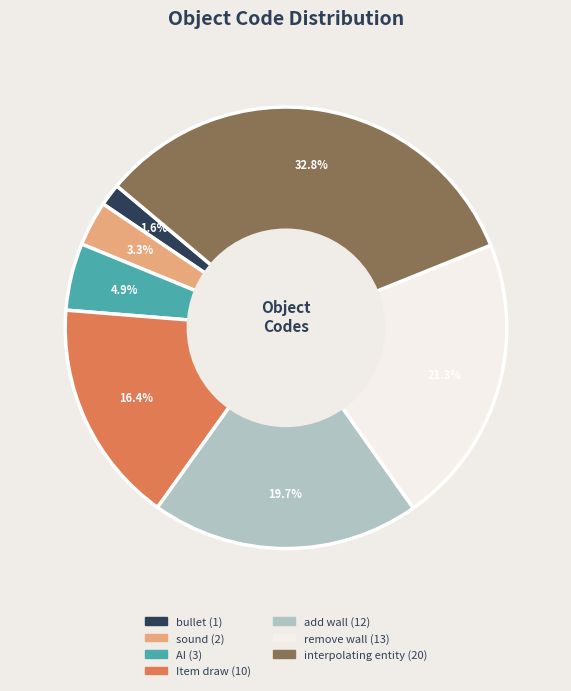

What is the total percentage of interpolating entity and add wall?

52.5%